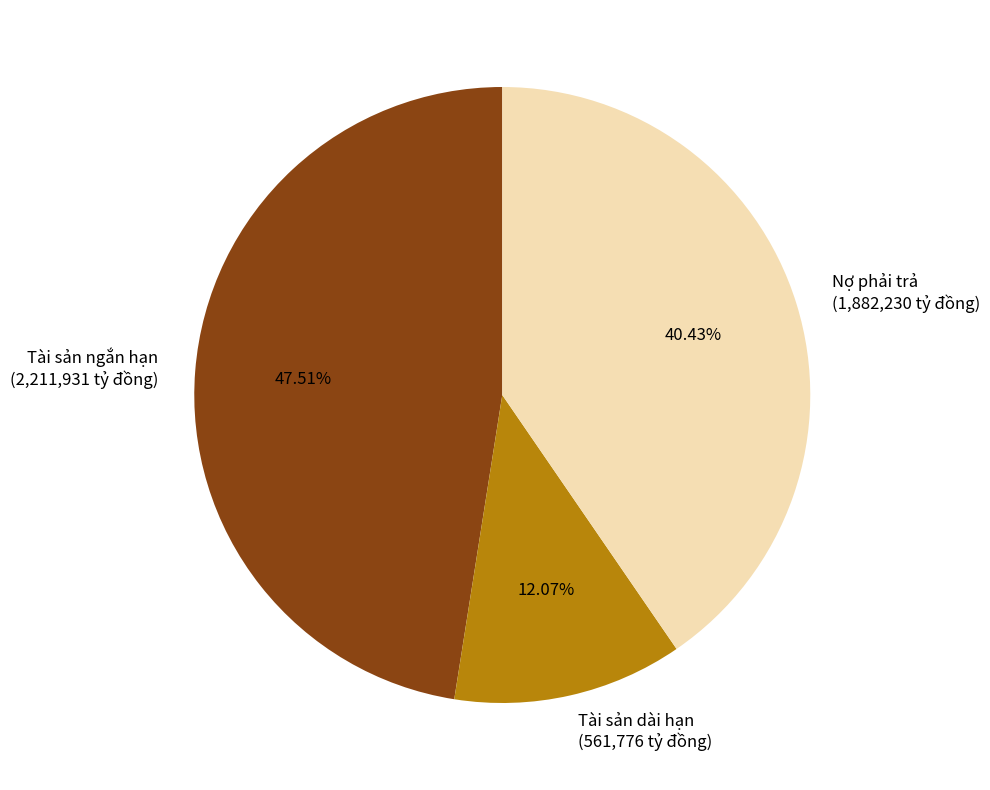

How many segments does this pie chart have?

3